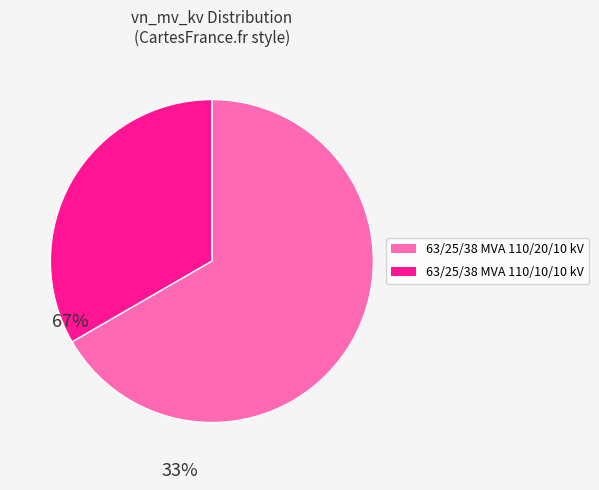

What is the smallest slice in the pie chart?

63/25/38 MVA 110/10/10 kV